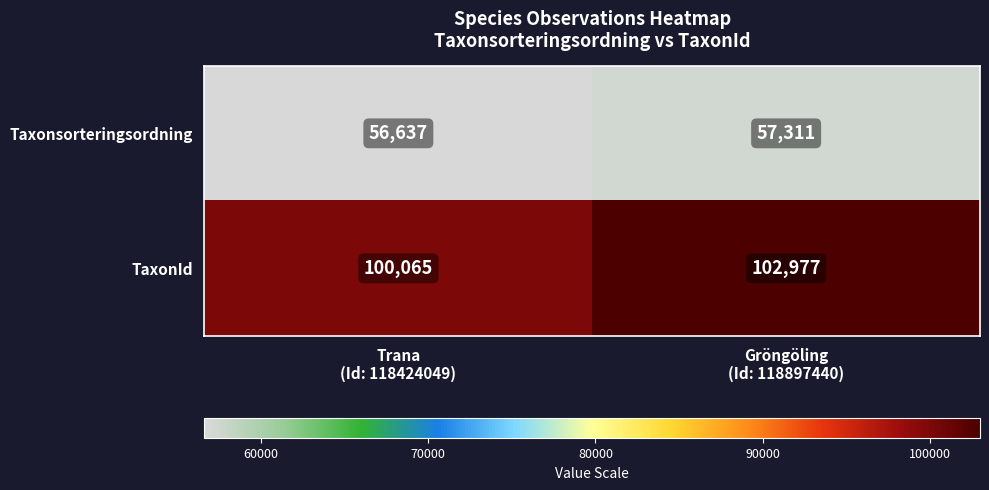

How many data points does each series have?

2